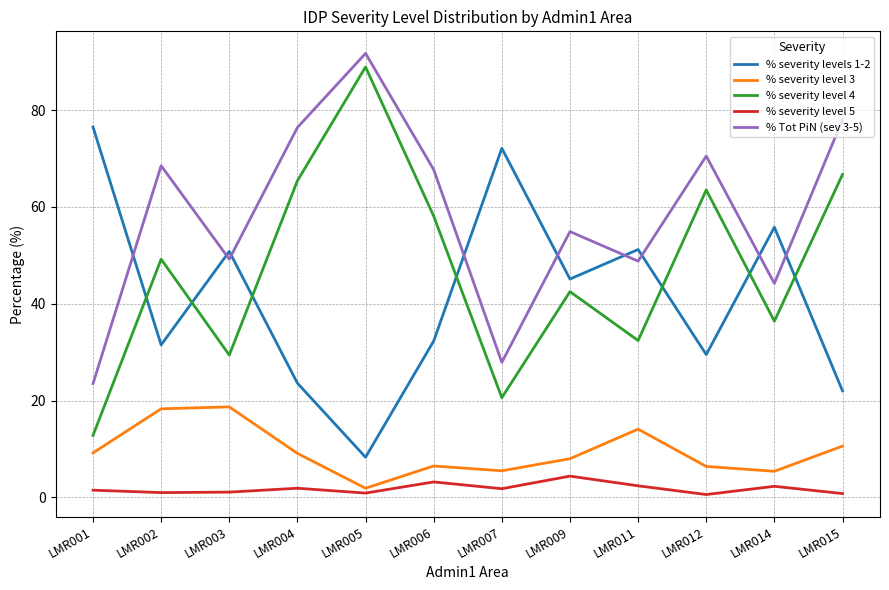

What is the difference between the maximum and minimum values in the % severity level 5 series?

3.8